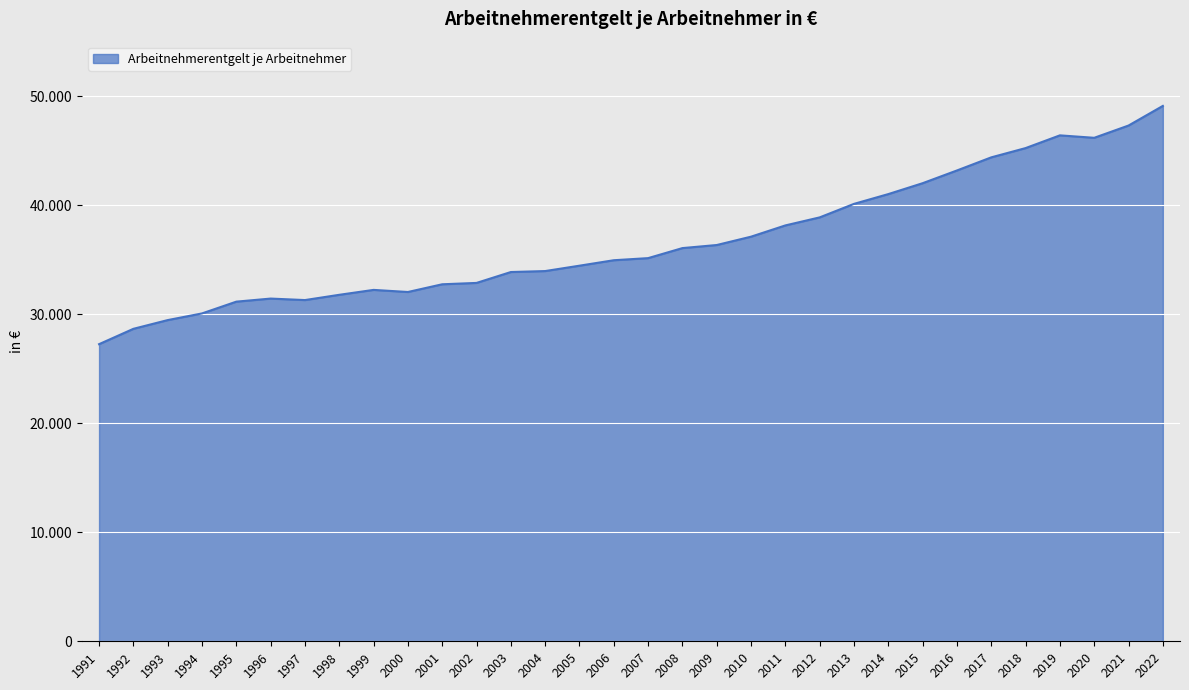

Does the chart display data point markers on the line(s)?

No